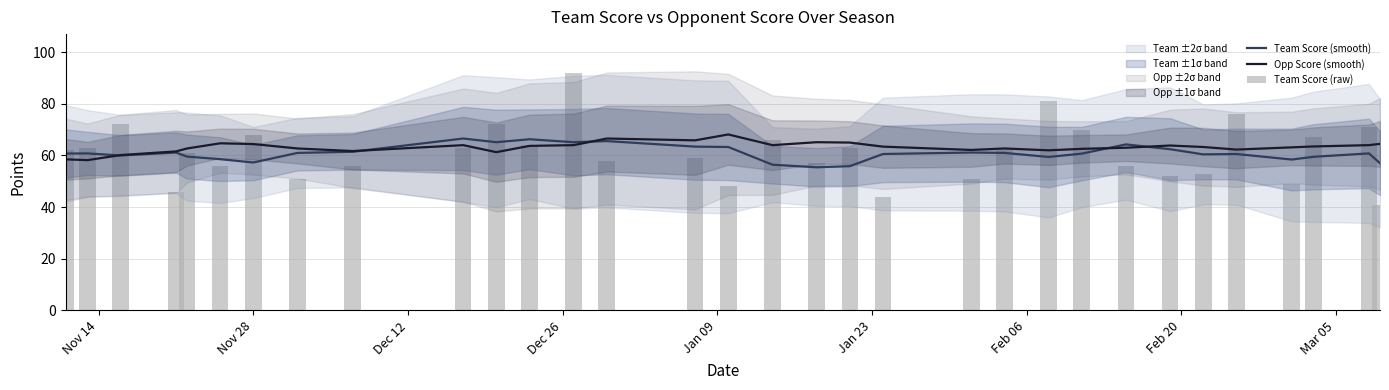

What is the sum of all Team Score (smooth) values?

1950.0